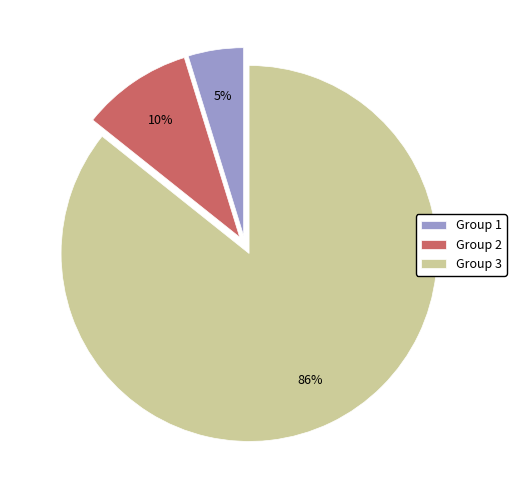

What is the majority slice?

Group 3